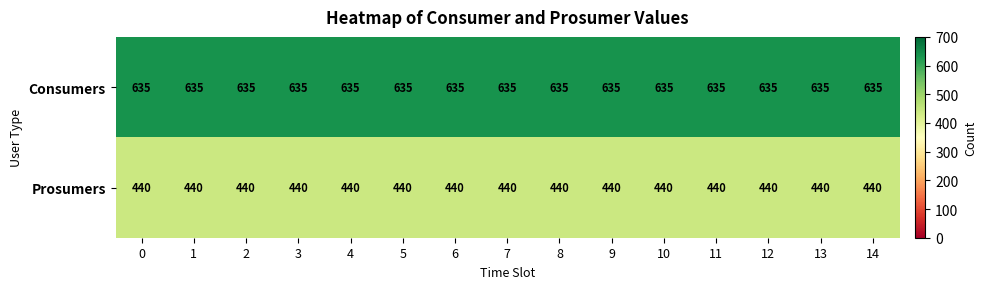

What is the highest value of the Prosumers series?

440